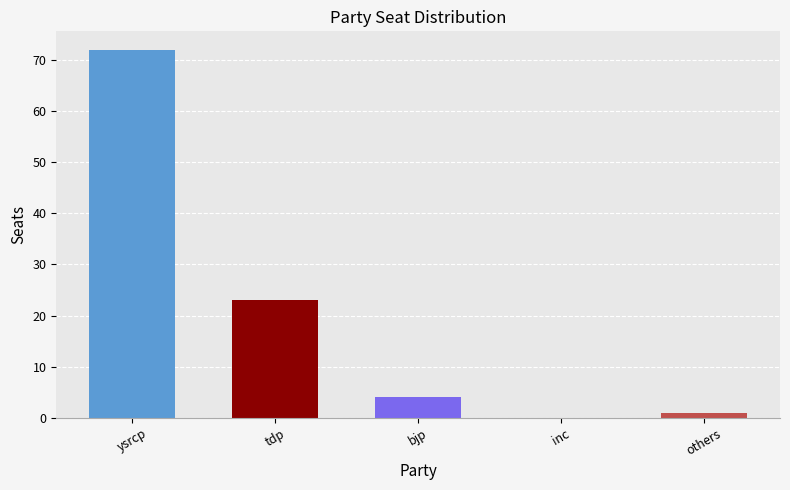

True or false: the data shows 39 at tdp.

False